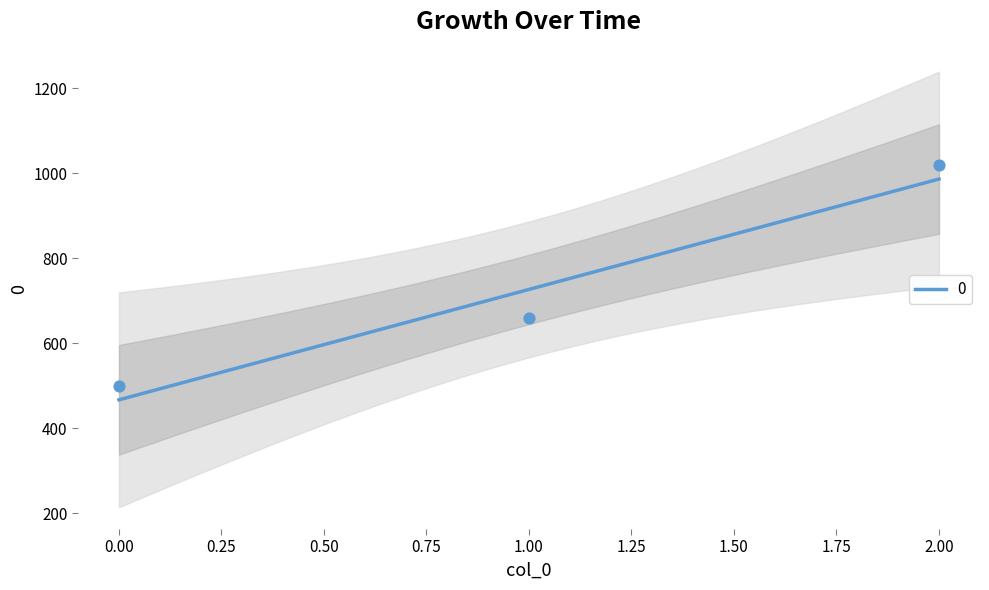

What is the change in value from 0 to 2?

+520